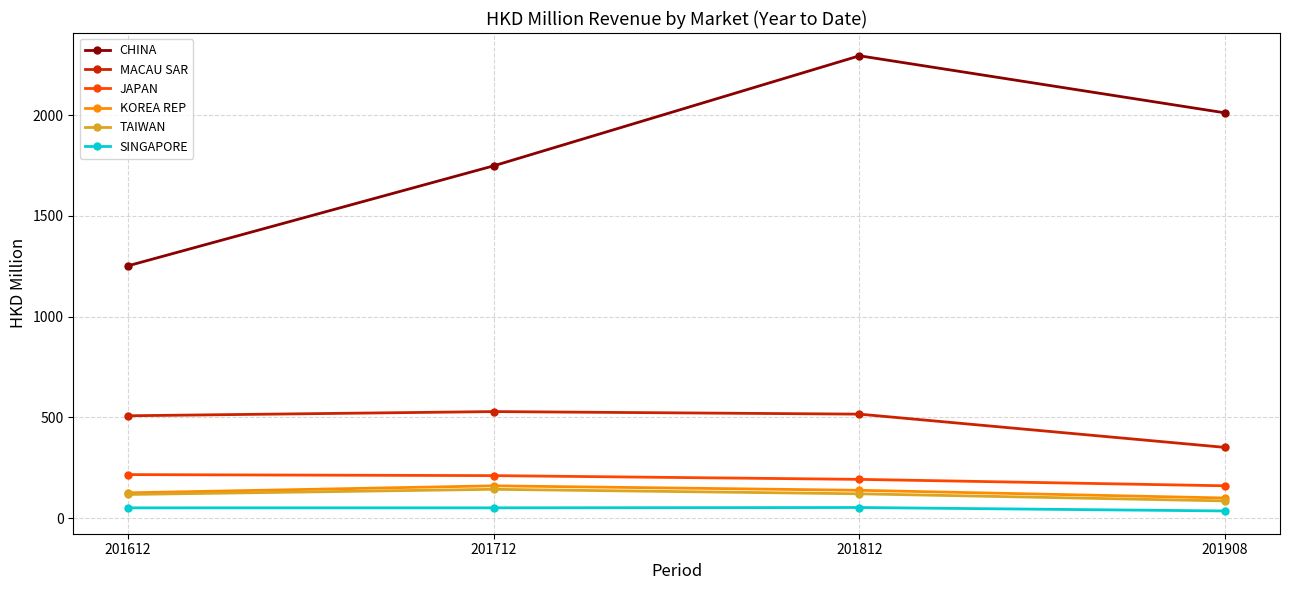

What is the sum of the MACAU SAR values at 201812 and 201612?

1024.4